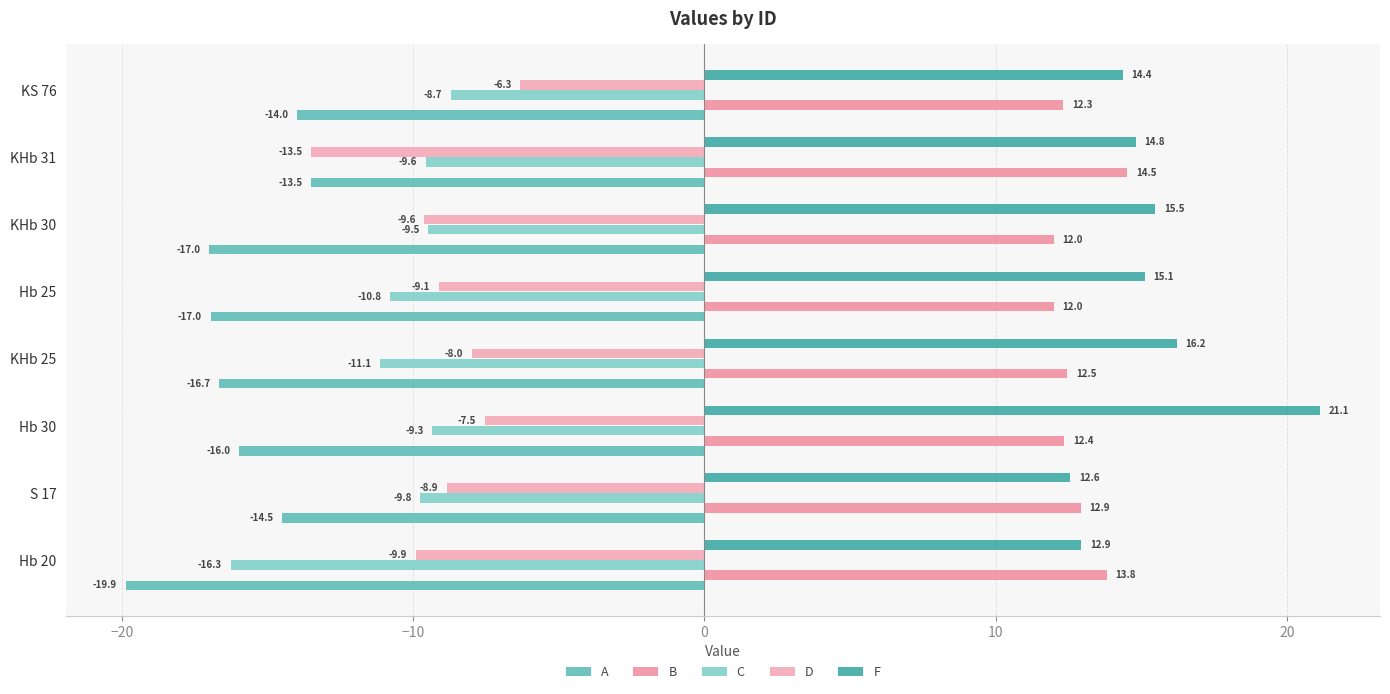

How many data points does each series have?

8